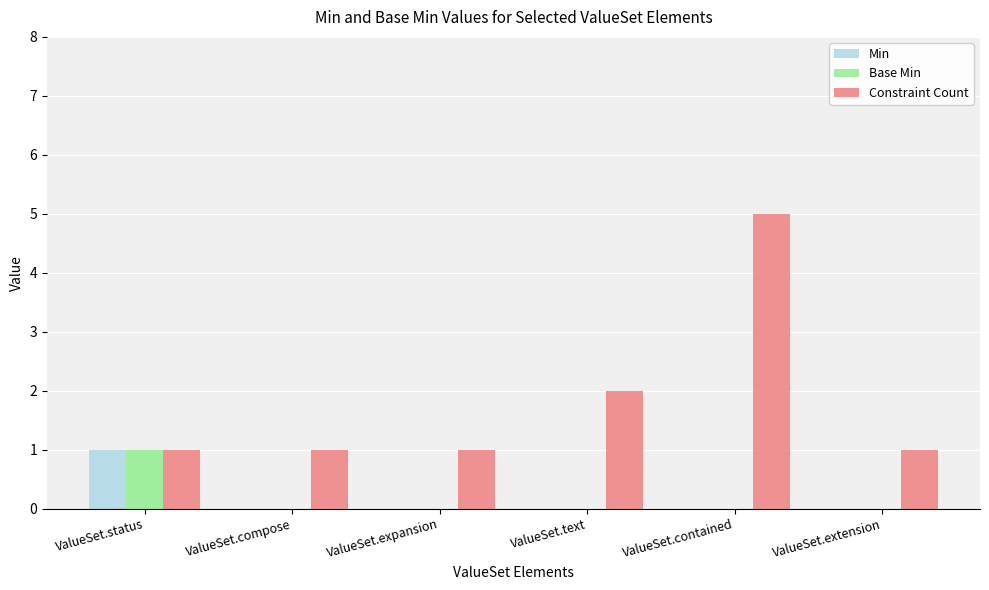

Count the Base Min values in the range 0 to 1.

6